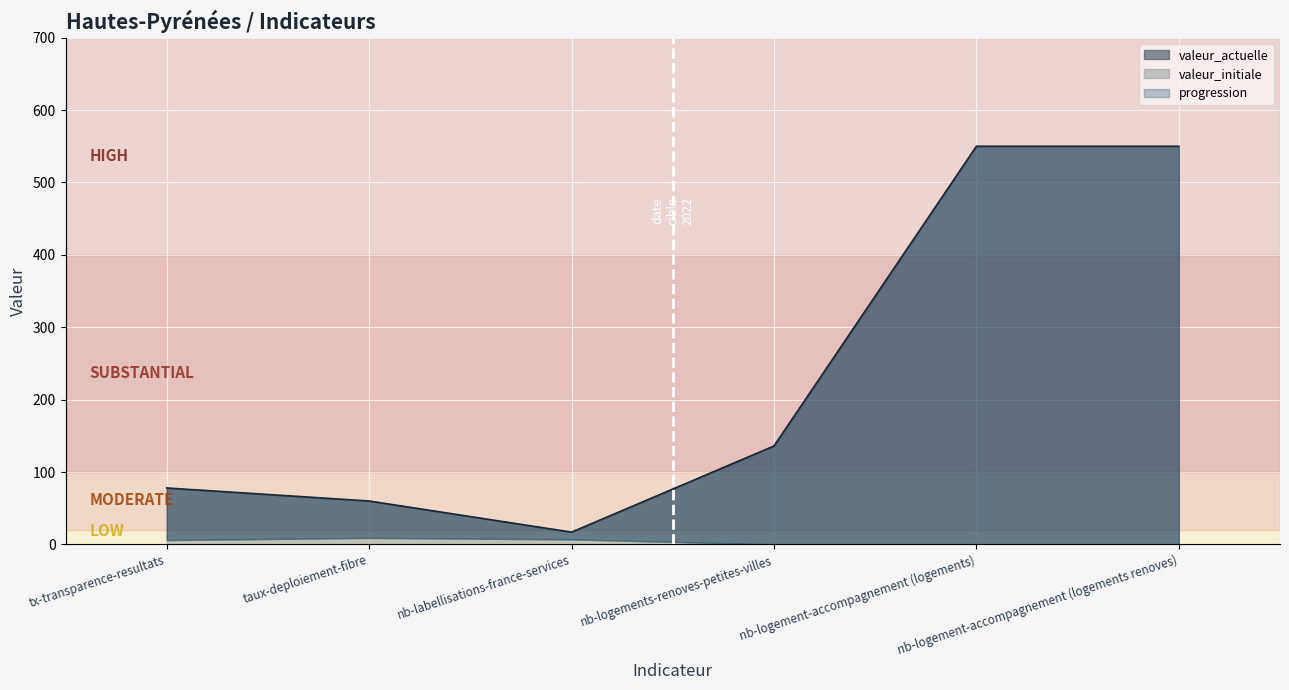

What value does the valeur_initiale series have at nb-labellisations-france-services?

7